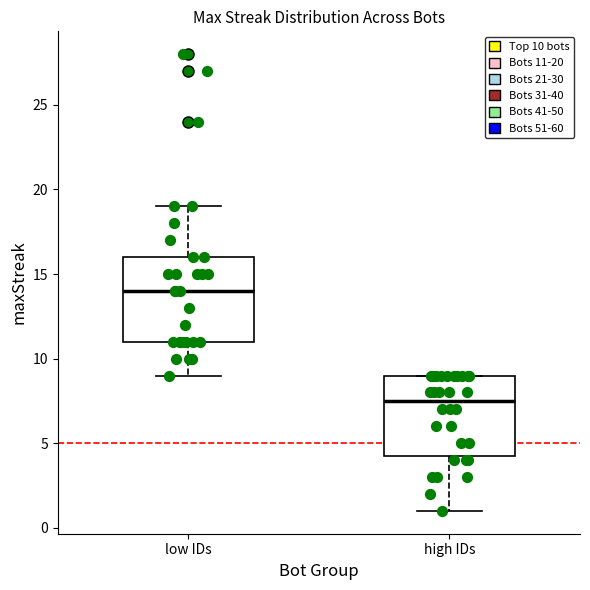

Where is the lower edge of the box for low IDs on the y-axis? The values are not printed on the chart, so give them approximately, as read against the axis.

11.0